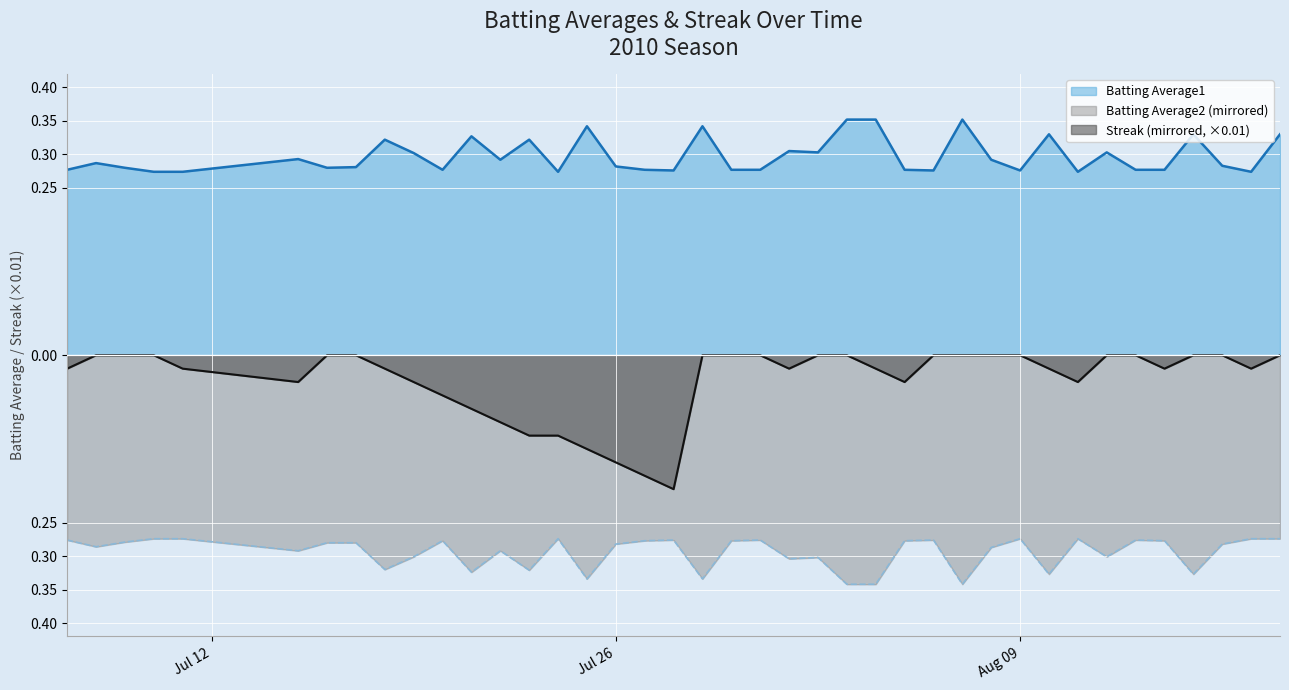

True or false: Streak (x0.01) has more than 2 interior local peaks.

False